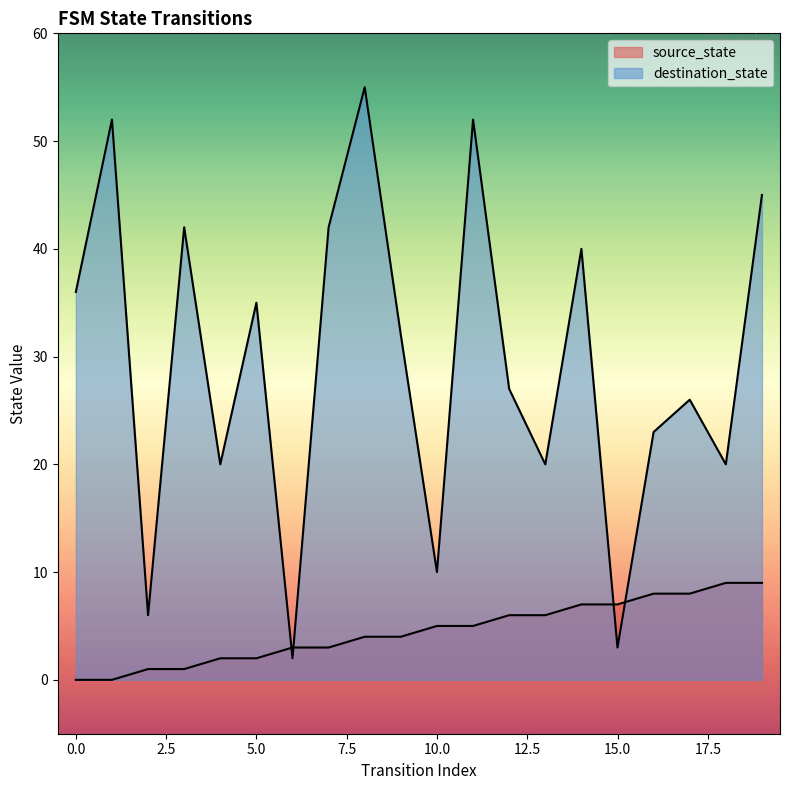

What are all the series names shown in the legend?

source_state, destination_state